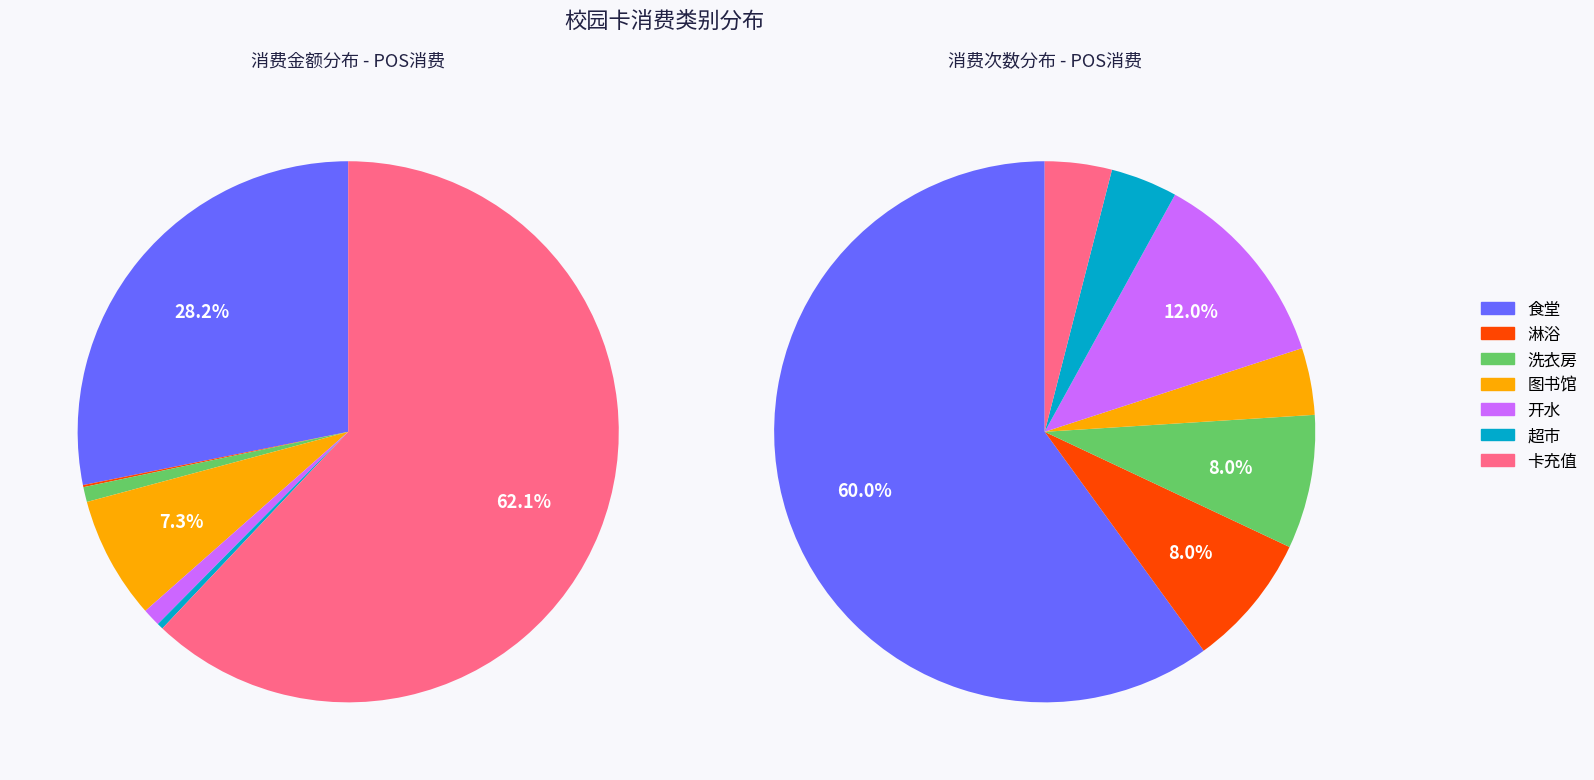

Rank the categories by value from lowest to highest.

淋浴, 超市, 洗衣房, 开水, 图书馆, 食堂, 卡充值